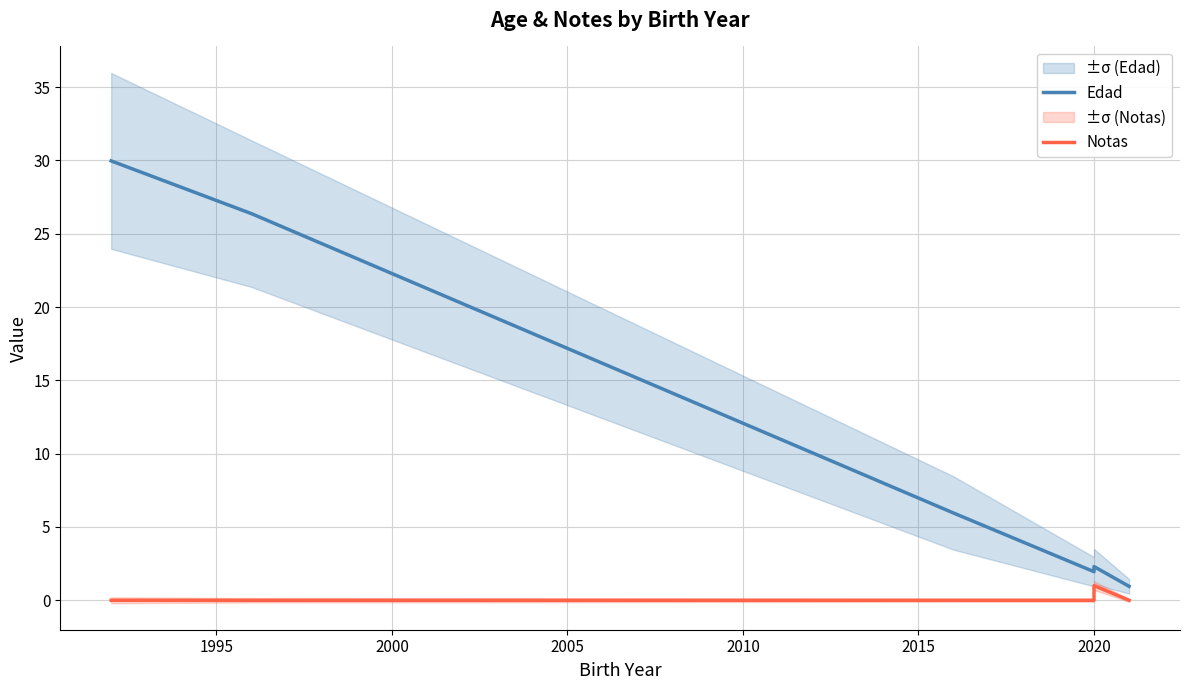

In Notas, how many points are higher than both neighbors (excluding endpoints)?

1